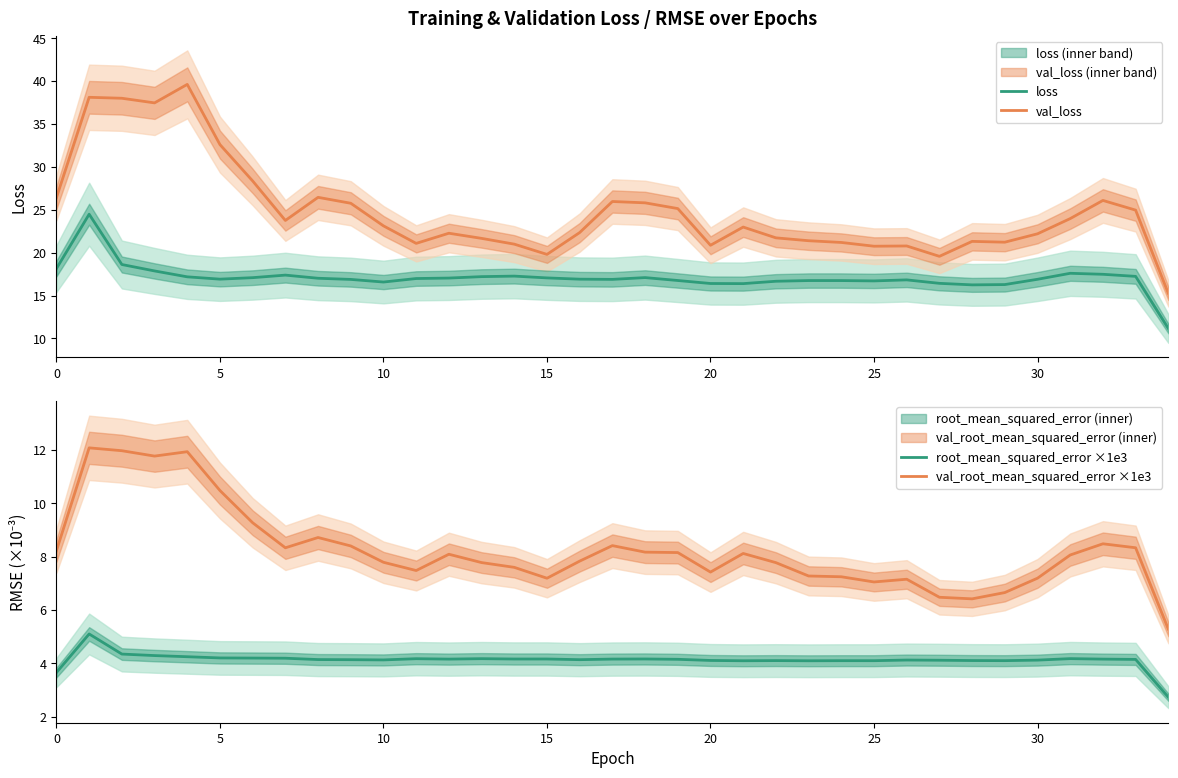

Rank the series at 13 from lowest to highest value.

root_mean_squared_error ×1e3, val_root_mean_squared_error ×1e3, loss, val_loss